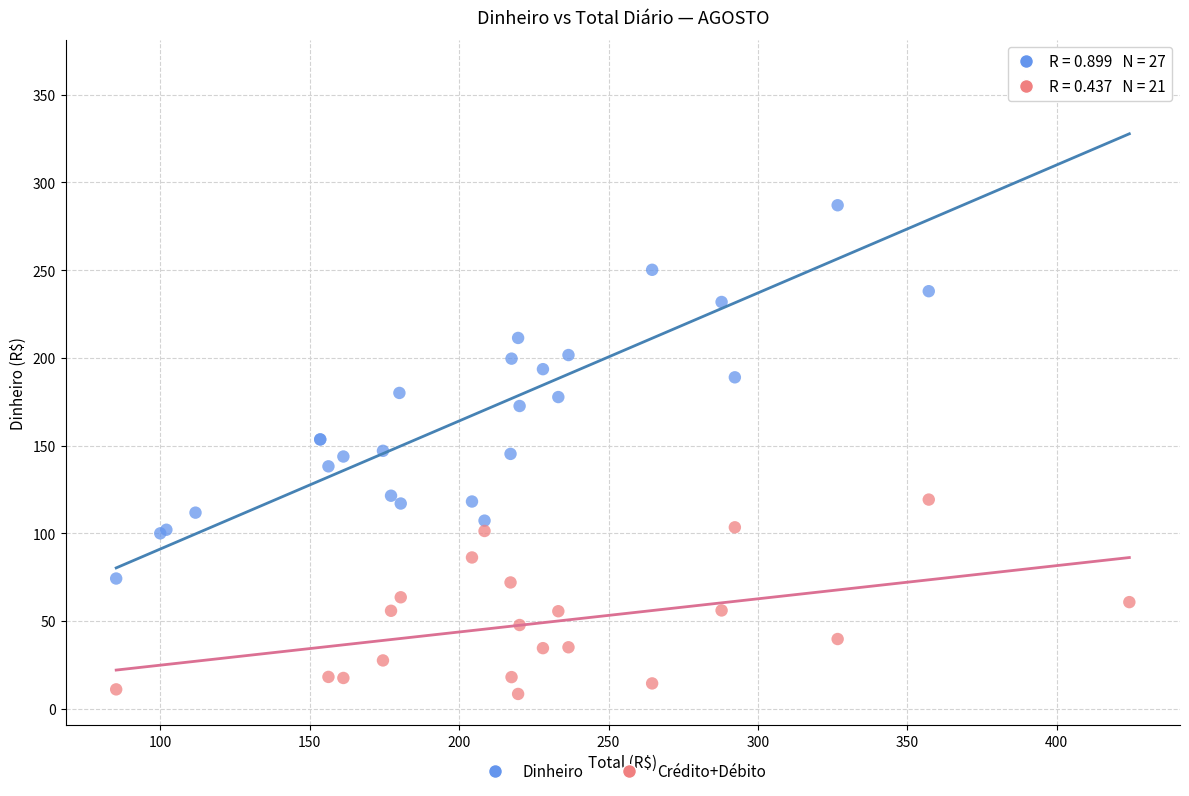

What are all the series names shown in the legend?

Dinheiro, Crédito+Débito